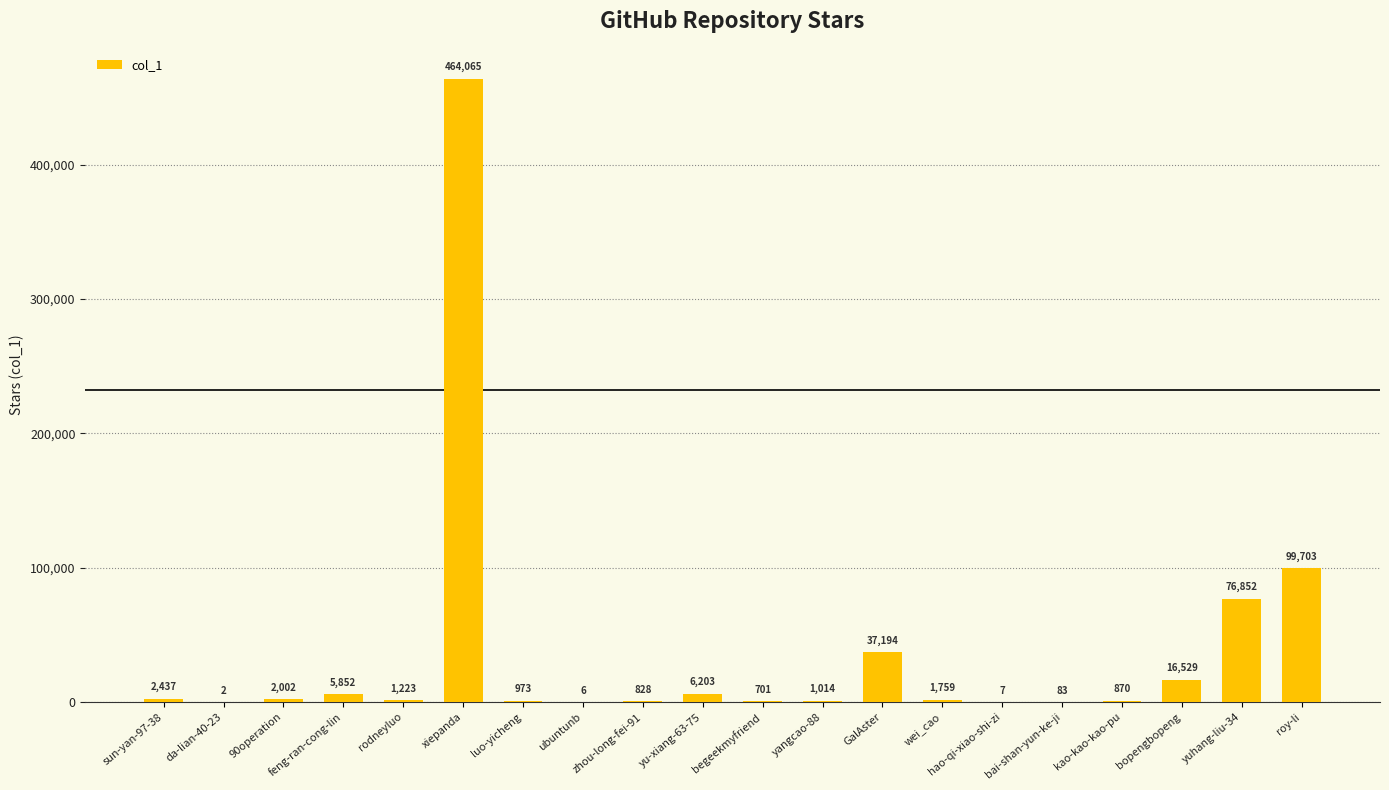

Reading left to right, list all the values displayed in this chart.

sun-yan-97-38=2437	da-lian-40-23=2	90operation=2002	feng-ran-cong-lin=5852	rodneyluo=1223	xiepanda=464065	luo-yicheng=973	ubuntunb=6	zhou-long-fei-91=828	yu-xiang-63-75=6203	begeekmyfriend=701	yangcao-88=1014	GalAster=37194	wei_cao=1759	hao-qi-xiao-shi-zi=7	bai-shan-yun-ke-ji=83	kao-kao-kao-pu=870	bopengbopeng=16529	yuhang-liu-34=76852	roy-li=99703